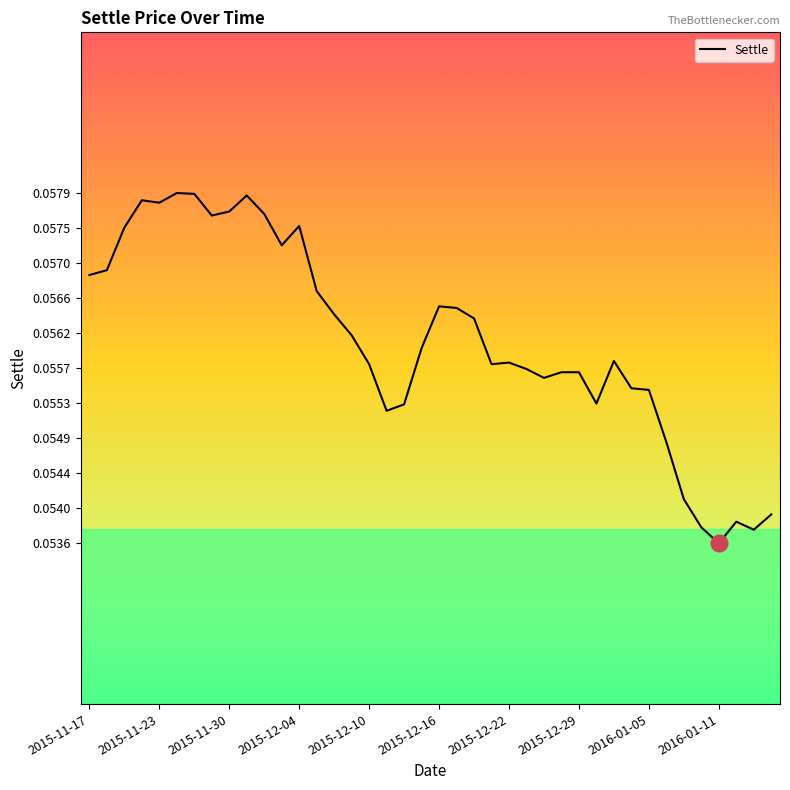

True or false: there are more than 1 points higher than both neighbors.

True